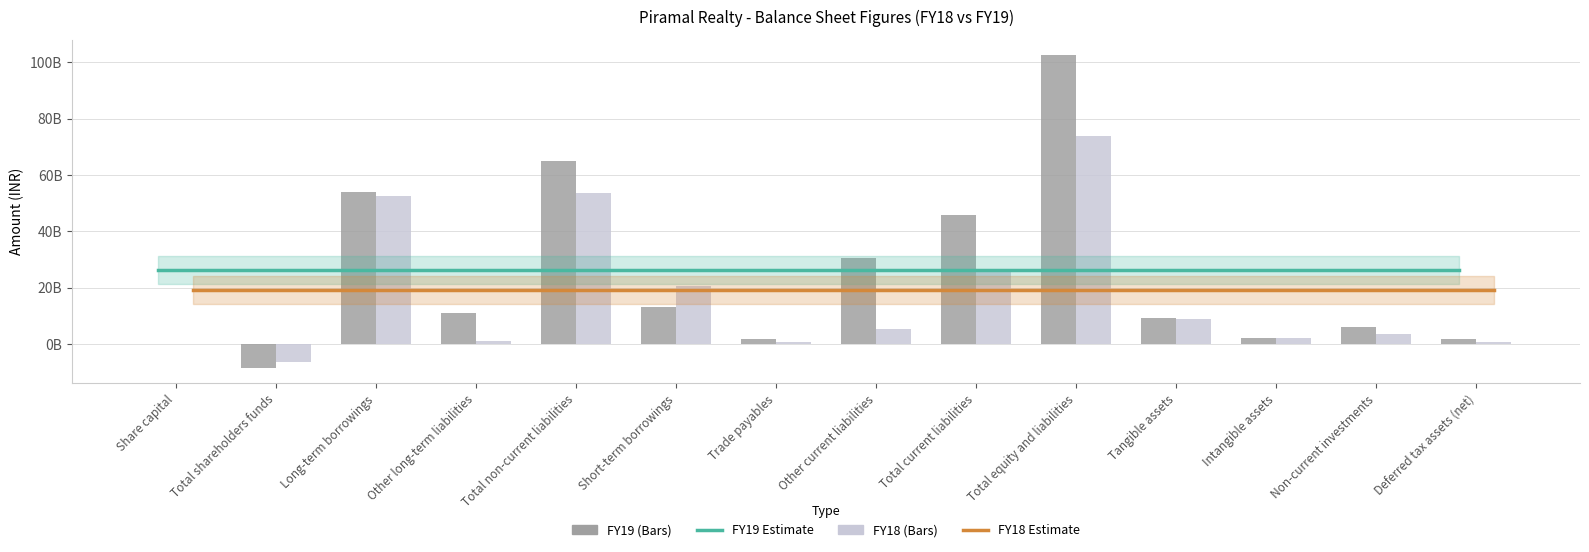

What is the average value of the FY19 series?

23.9